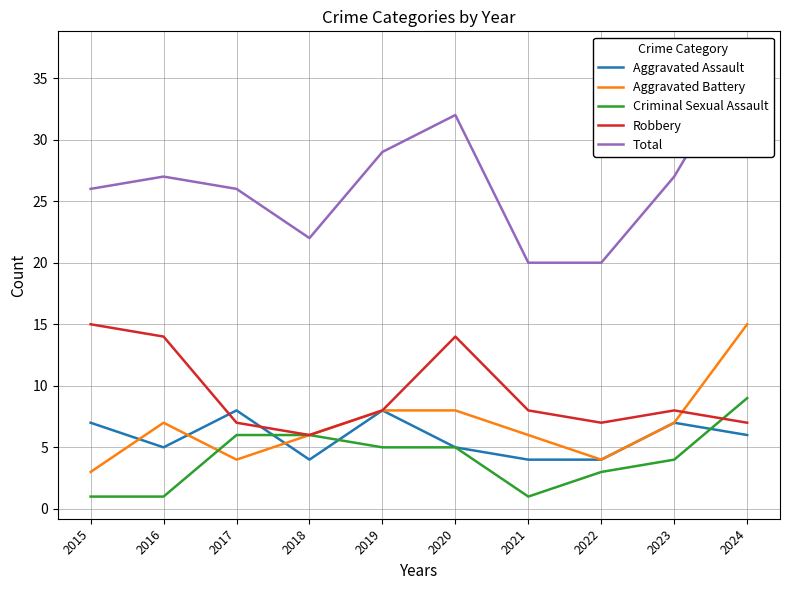

Is it true that Total equals 32 at 2020?

True